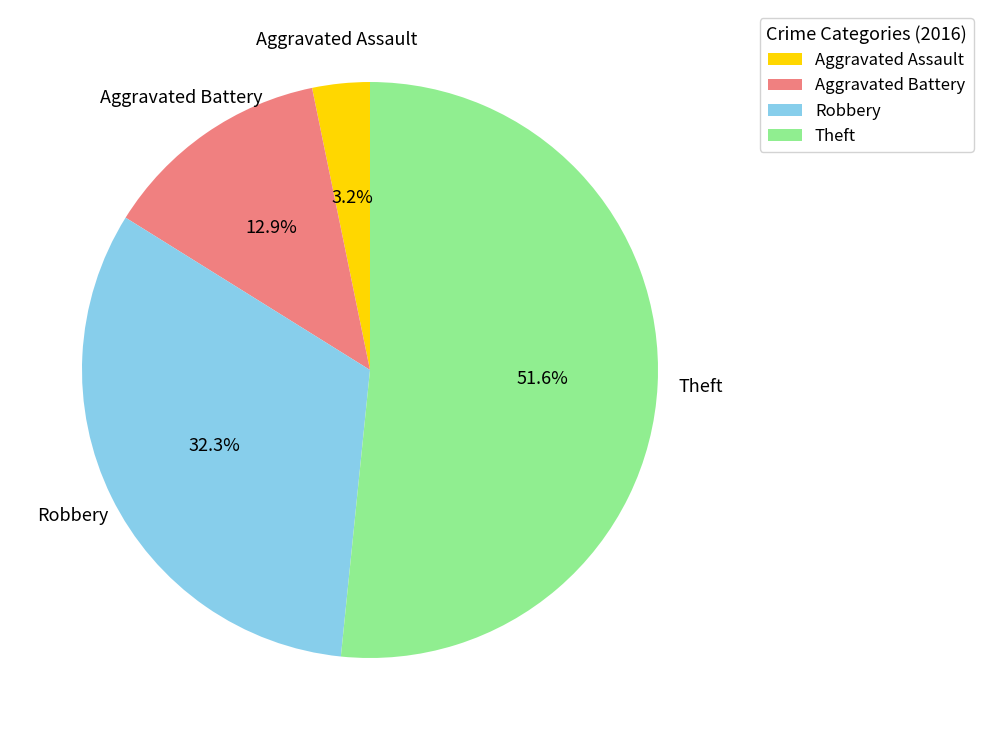

What is the total percentage of Aggravated Battery and Aggravated Assault?

16.1%